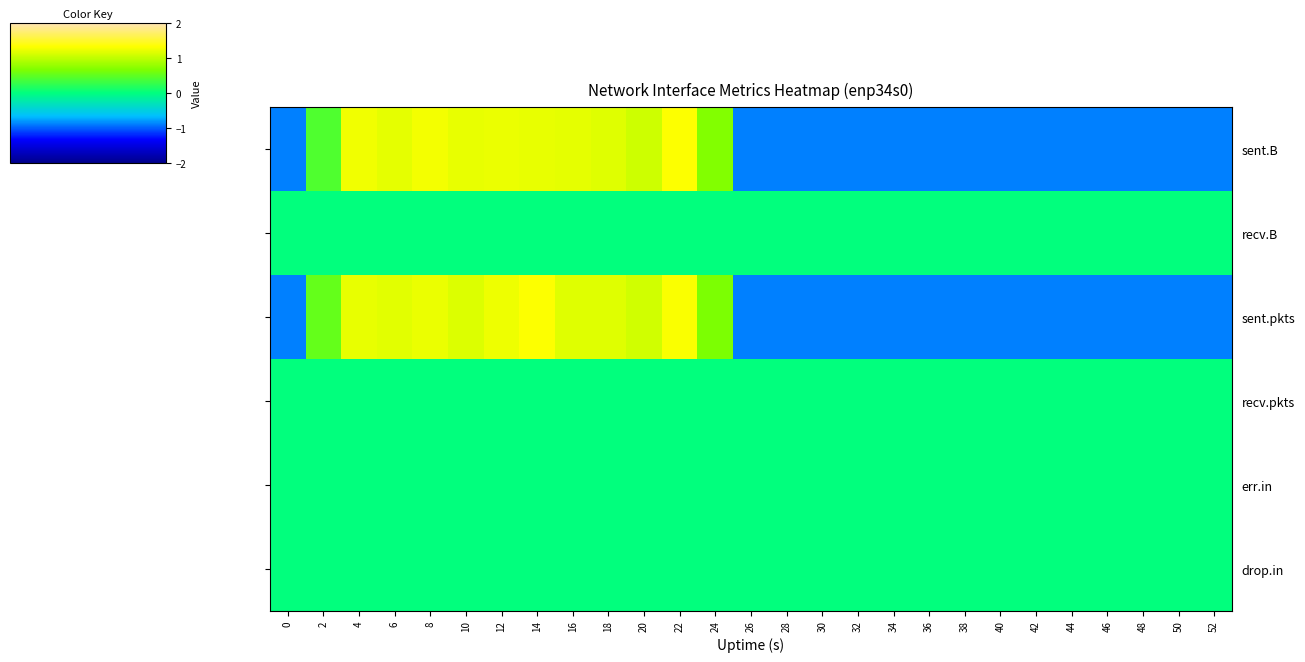

Reading left to right, what are all the values shown in this chart?

sent.B: 0=-0.9	2=0.4	4=1.3	6=1.2	8=1.3	10=1.2	12=1.2	14=1.2	16=1.2	18=1.2	20=1.1	22=1.3	24=0.7	26=-0.9	28=-0.9	30=-0.9	32=-0.9	34=-0.9	36=-0.9	38=-0.9	40=-0.9	42=-0.9	44=-0.9	46=-0.9	48=-0.9	50=-0.9	52=-0.9
recv.B: 0=0.0	2=0.0	4=0.0	6=0.0	8=0.0	10=0.0	12=0.0	14=0.0	16=0.0	18=0.0	20=0.0	22=0.0	24=0.0	26=0.0	28=0.0	30=0.0	32=0.0	34=0.0	36=0.0	38=0.0	40=0.0	42=0.0	44=0.0	46=0.0	48=0.0	50=0.0	52=0.0
sent.pkts: 0=-0.9	2=0.5	4=1.2	6=1.2	8=1.2	10=1.2	12=1.2	14=1.3	16=1.2	18=1.2	20=1.1	22=1.3	24=0.7	26=-0.9	28=-0.9	30=-0.9	32=-0.9	34=-0.9	36=-0.9	38=-0.9	40=-0.9	42=-0.9	44=-0.9	46=-0.9	48=-0.9	50=-0.9	52=-0.9
recv.pkts: 0=0.0	2=0.0	4=0.0	6=0.0	8=0.0	10=0.0	12=0.0	14=0.0	16=0.0	18=0.0	20=0.0	22=0.0	24=0.0	26=0.0	28=0.0	30=0.0	32=0.0	34=0.0	36=0.0	38=0.0	40=0.0	42=0.0	44=0.0	46=0.0	48=0.0	50=0.0	52=0.0
err.in: 0=0.0	2=0.0	4=0.0	6=0.0	8=0.0	10=0.0	12=0.0	14=0.0	16=0.0	18=0.0	20=0.0	22=0.0	24=0.0	26=0.0	28=0.0	30=0.0	32=0.0	34=0.0	36=0.0	38=0.0	40=0.0	42=0.0	44=0.0	46=0.0	48=0.0	50=0.0	52=0.0
drop.in: 0=0.0	2=0.0	4=0.0	6=0.0	8=0.0	10=0.0	12=0.0	14=0.0	16=0.0	18=0.0	20=0.0	22=0.0	24=0.0	26=0.0	28=0.0	30=0.0	32=0.0	34=0.0	36=0.0	38=0.0	40=0.0	42=0.0	44=0.0	46=0.0	48=0.0	50=0.0	52=0.0